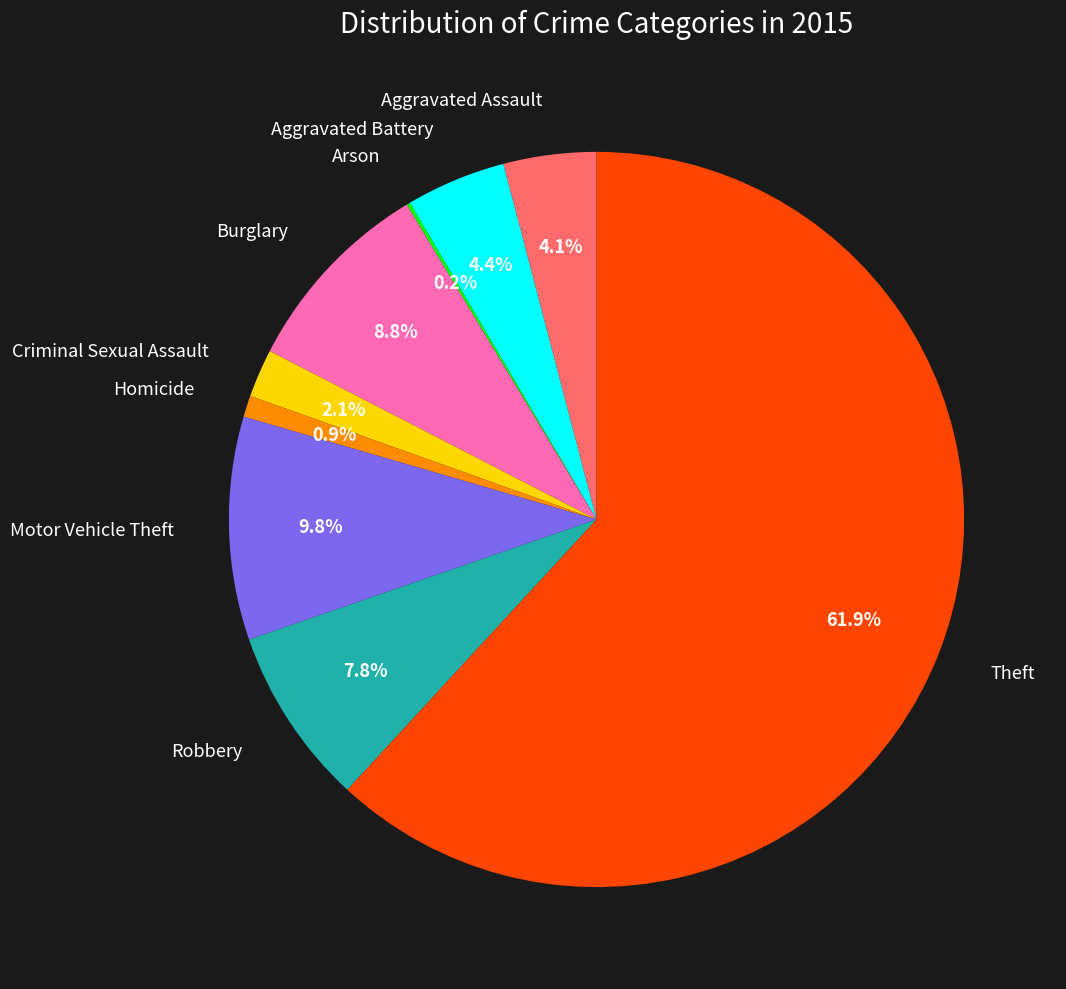

Is there any slice that represents more than half of the pie?

Yes